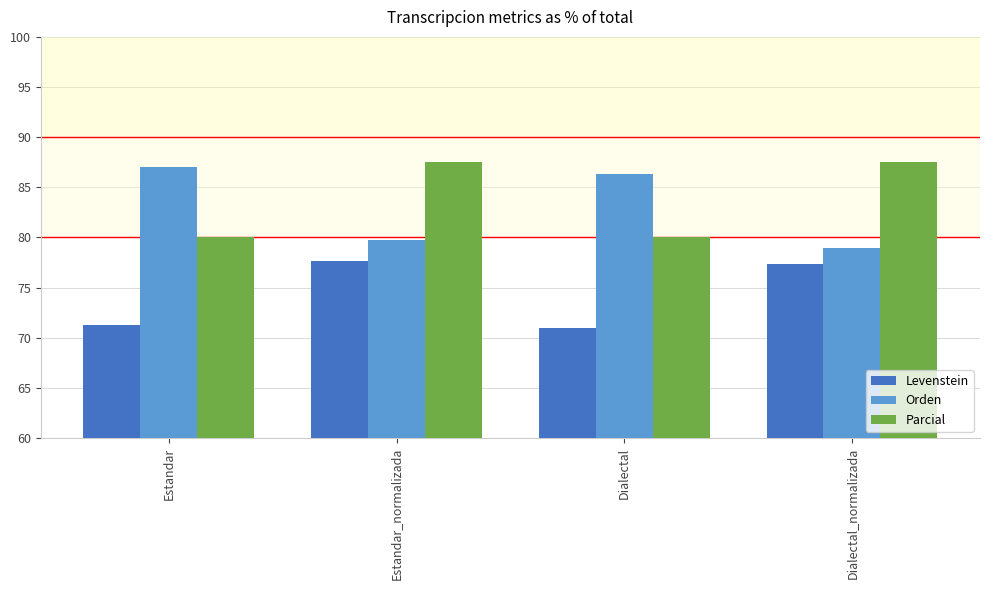

At which category is the sum across all series the highest?

Estandar_normalizada